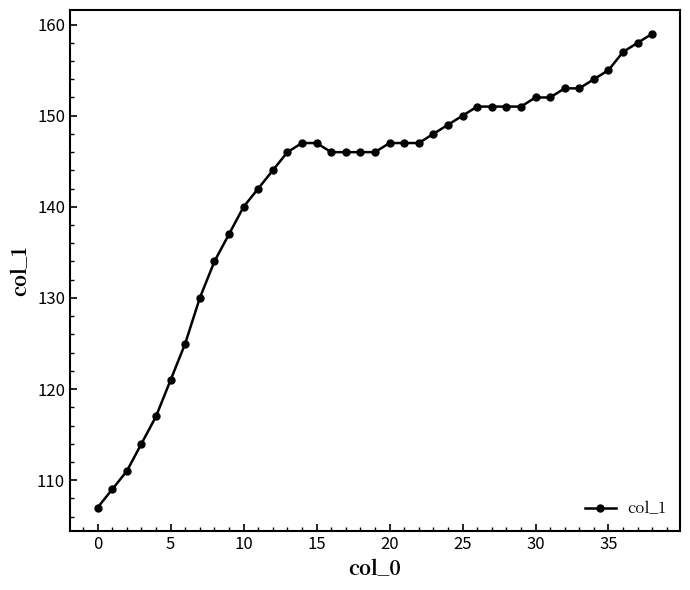

What is the value of the 20th point from the left?

146